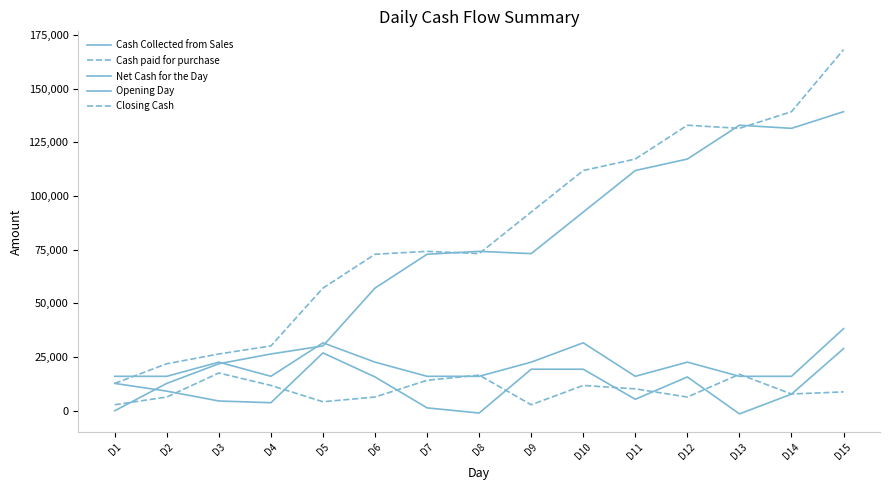

What is the total value across all series at D12?

295050